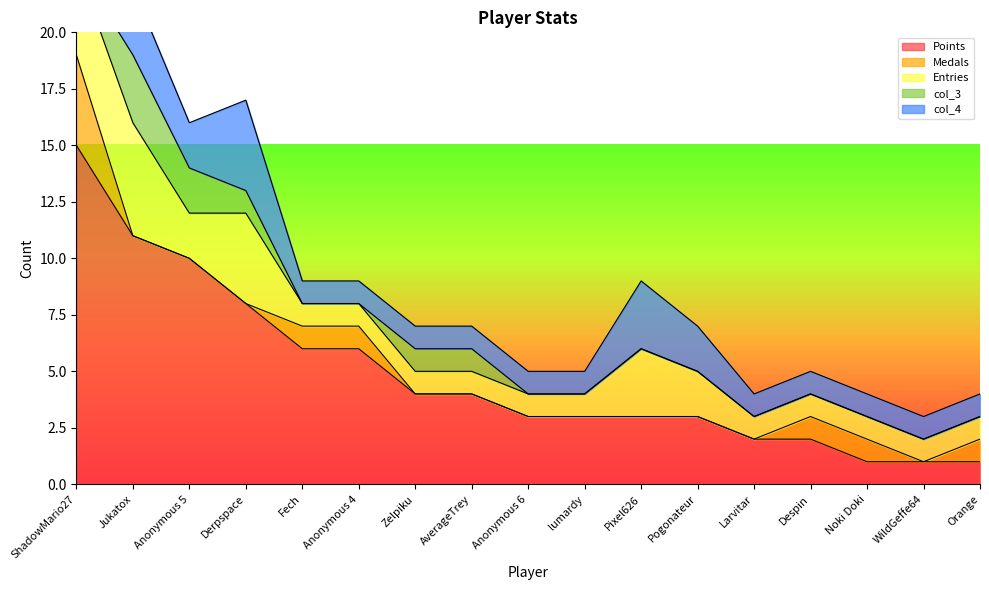

True or false: Points and col_3 cross at least once.

False